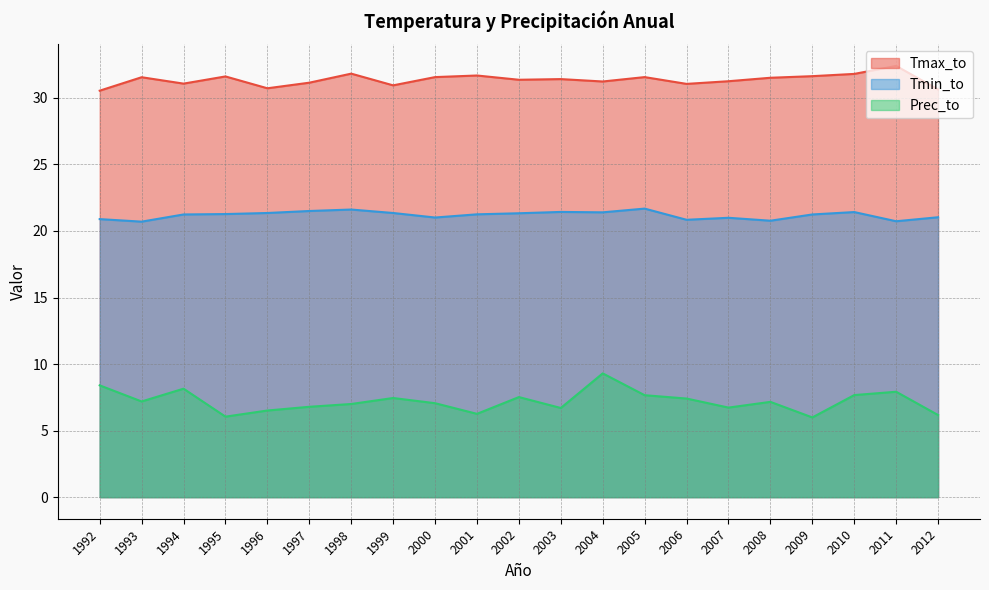

Rank the series by their average value, from highest to lowest.

Tmax_to, Tmin_to, Prec_to